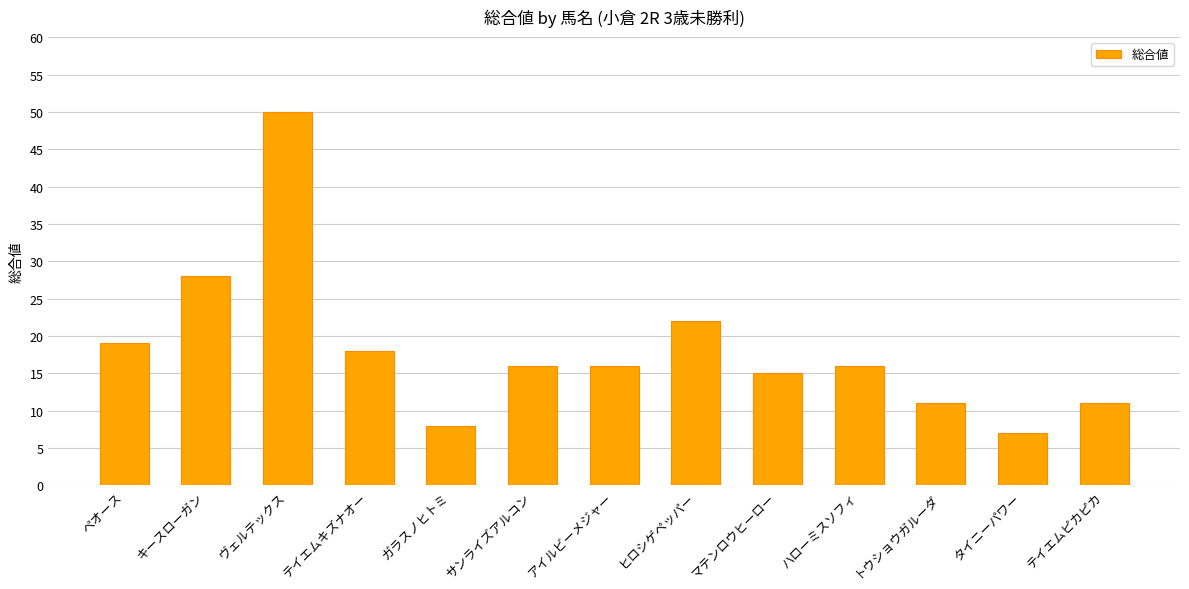

Which label corresponds to the smallest value in the chart?

タイニーパワー